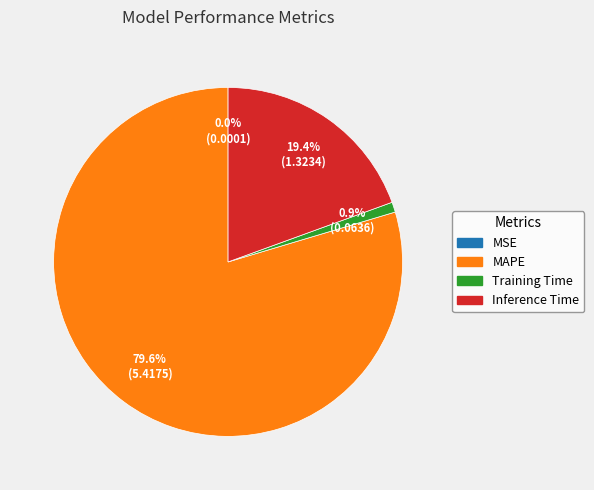

Which has a higher value, Training Time or MAPE?

MAPE